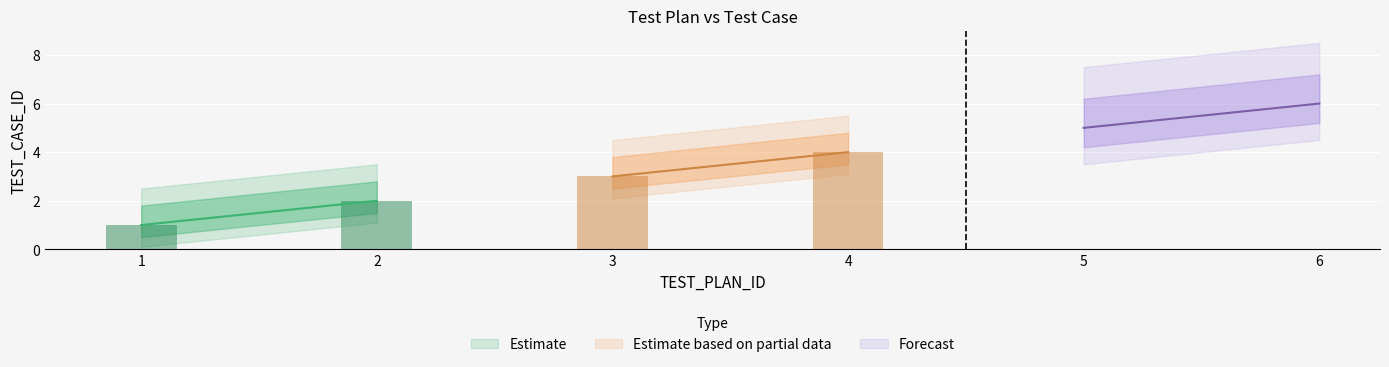

The value at 4 is 4. True or false?

True